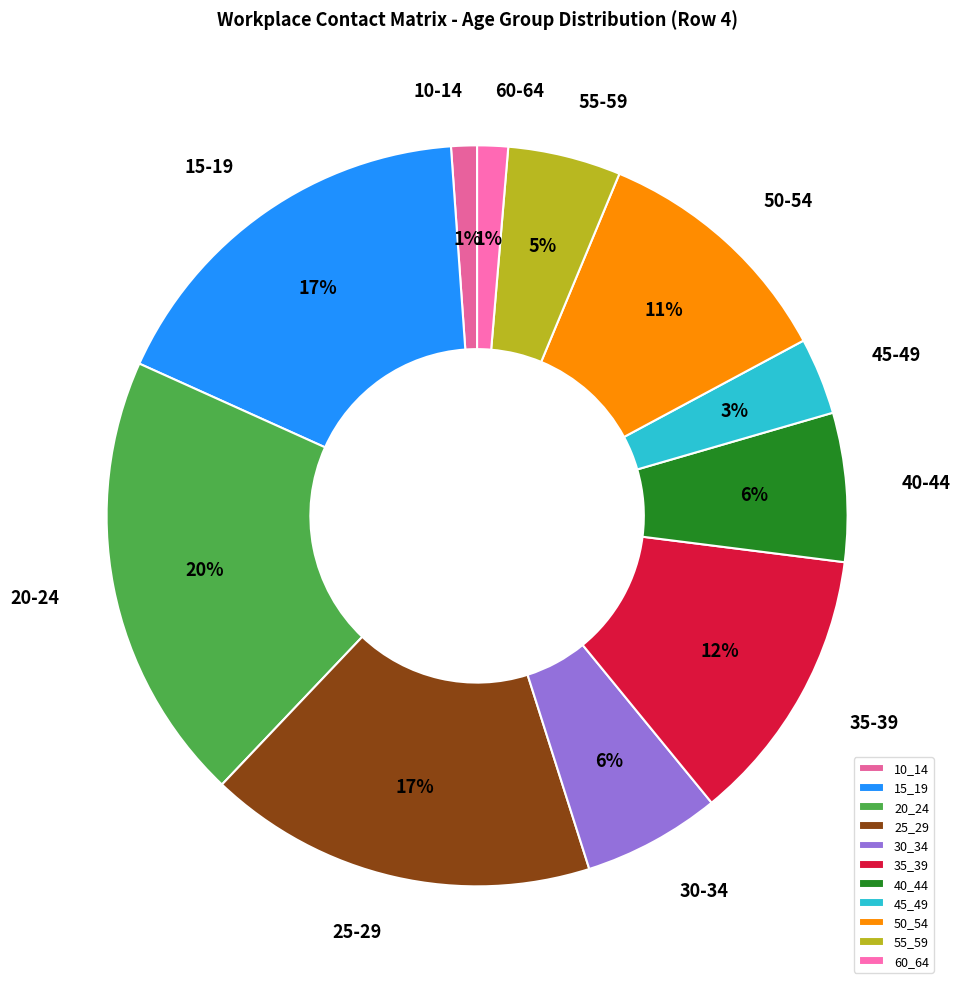

Count the number of slices in the pie.

11